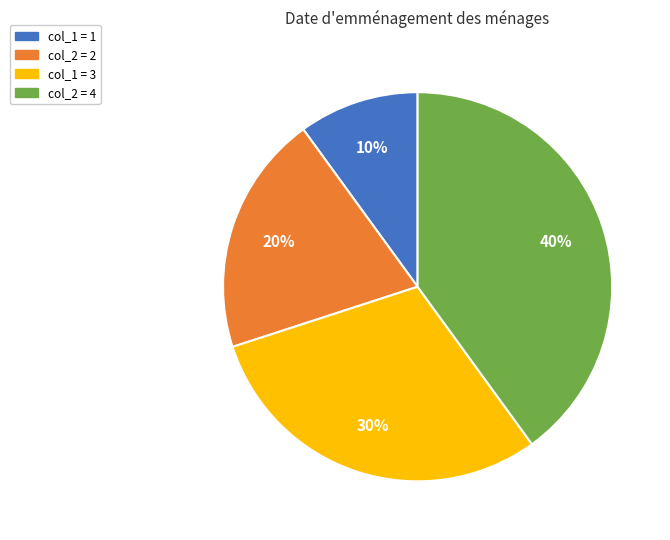

Count the number of slices in the pie.

4